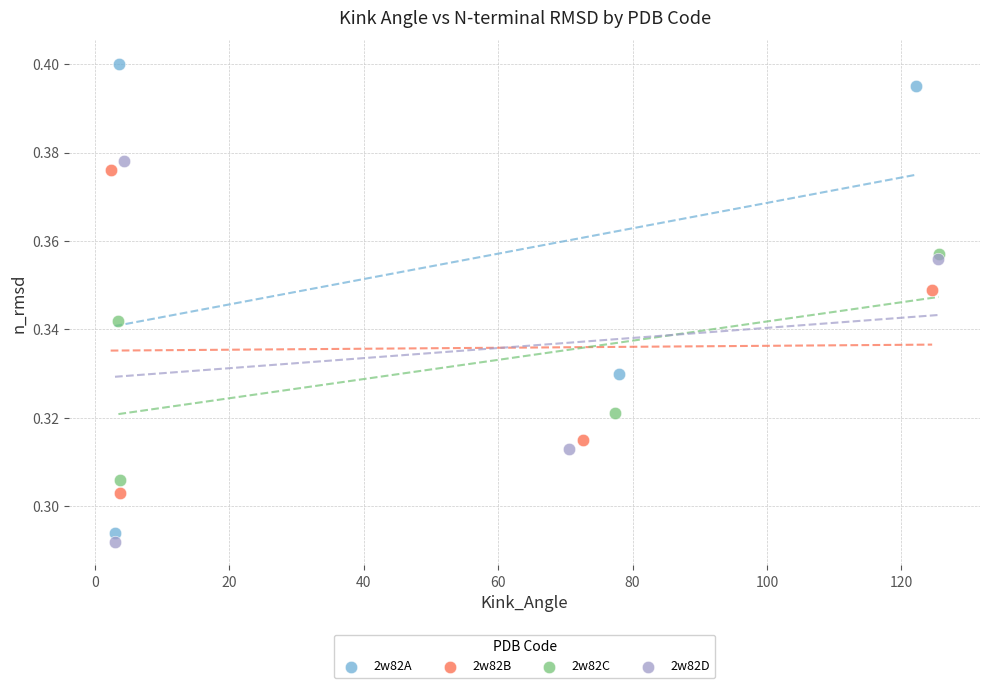

Which series contains the highest Y value?

2w82A